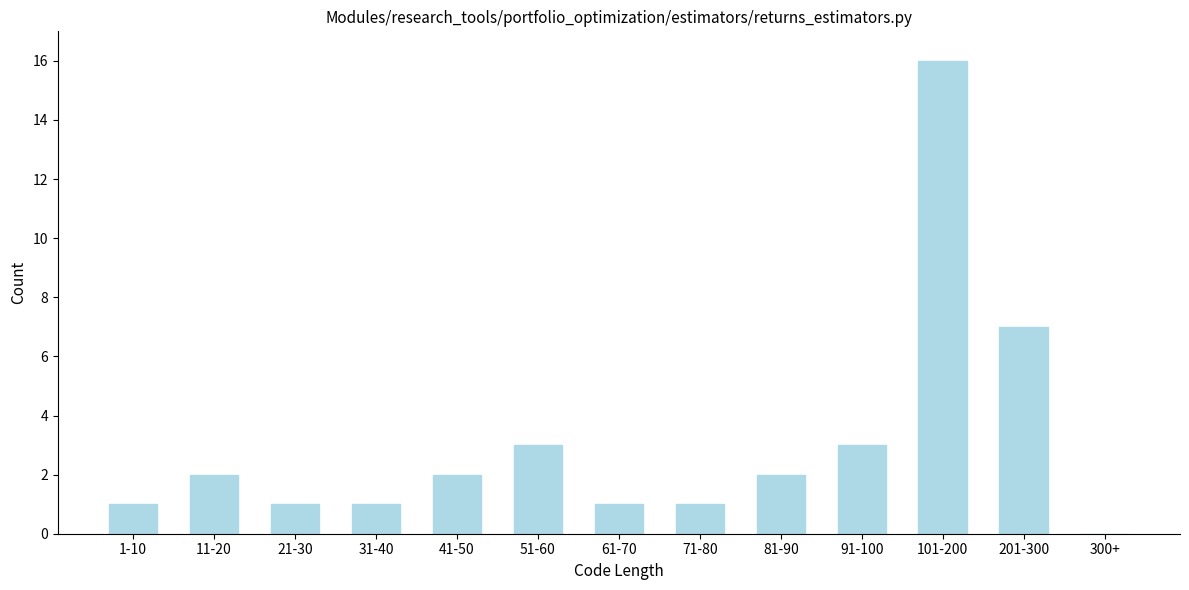

Reading right to left, what are all the values shown in this chart?

300+=0	201-300=7	101-200=16	91-100=3	81-90=2	71-80=1	61-70=1	51-60=3	41-50=2	31-40=1	21-30=1	11-20=2	1-10=1